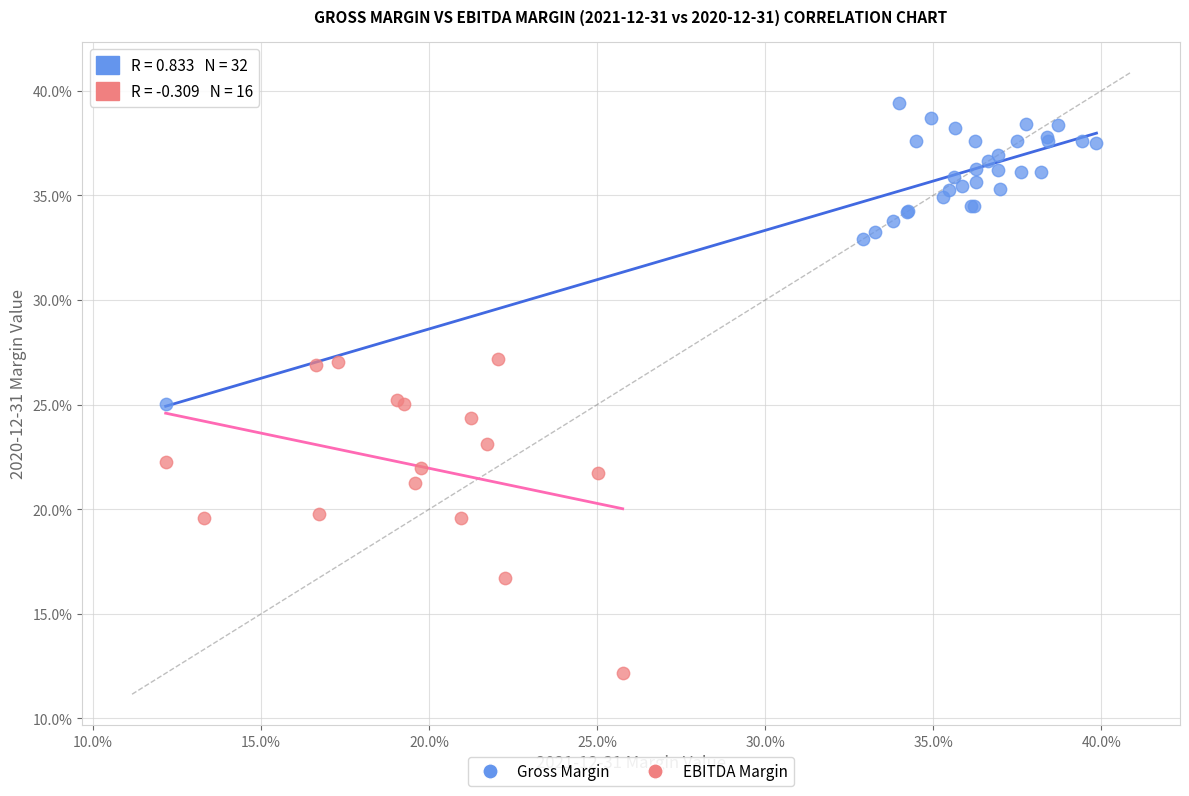

What are all the series names shown in the legend?

Gross Margin, EBITDA Margin